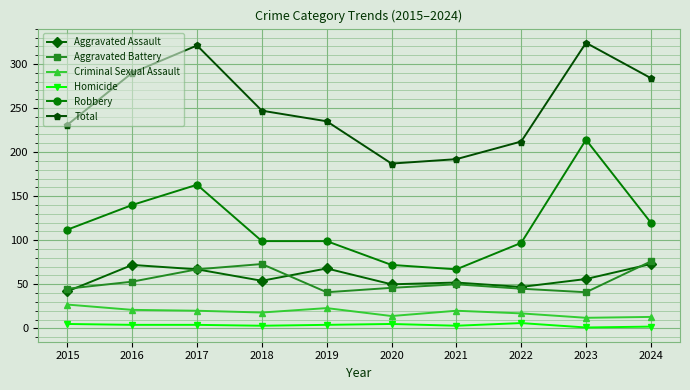

True or false: Robbery has more than 1 points higher than both neighbors.

True